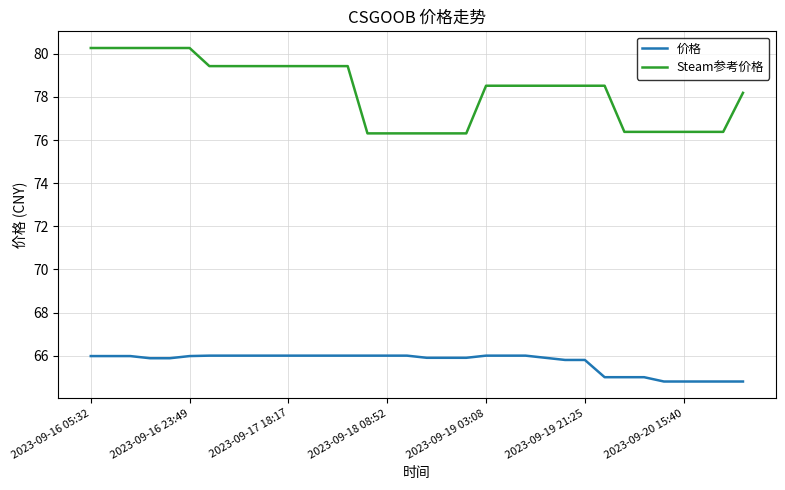

Which series has the largest total across all categories?

Steam参考价格